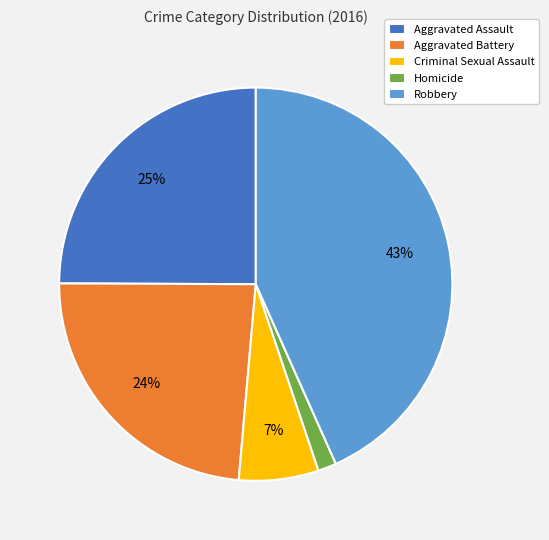

To the nearest percent, what is the average slice percentage?

20%